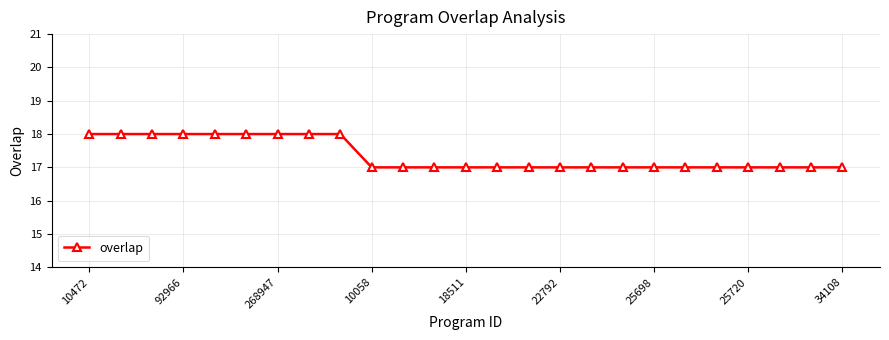

What is the average value?

17